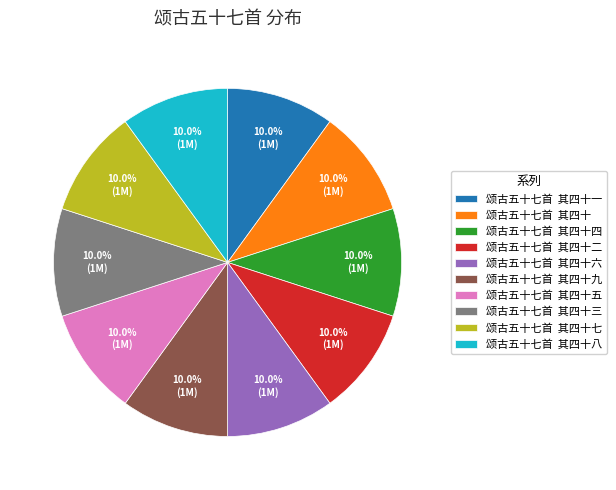

What is the total percentage of 颂古五十七首 其四十五 and 颂古五十七首 其四十六?

20.0%